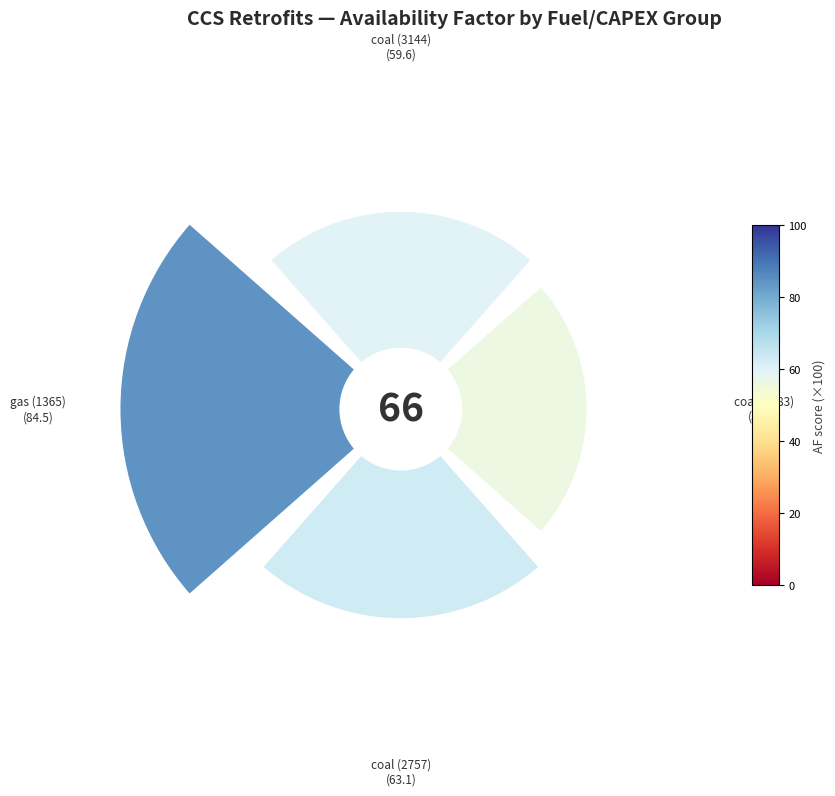

Between 90° and 180°, which is larger?

180°